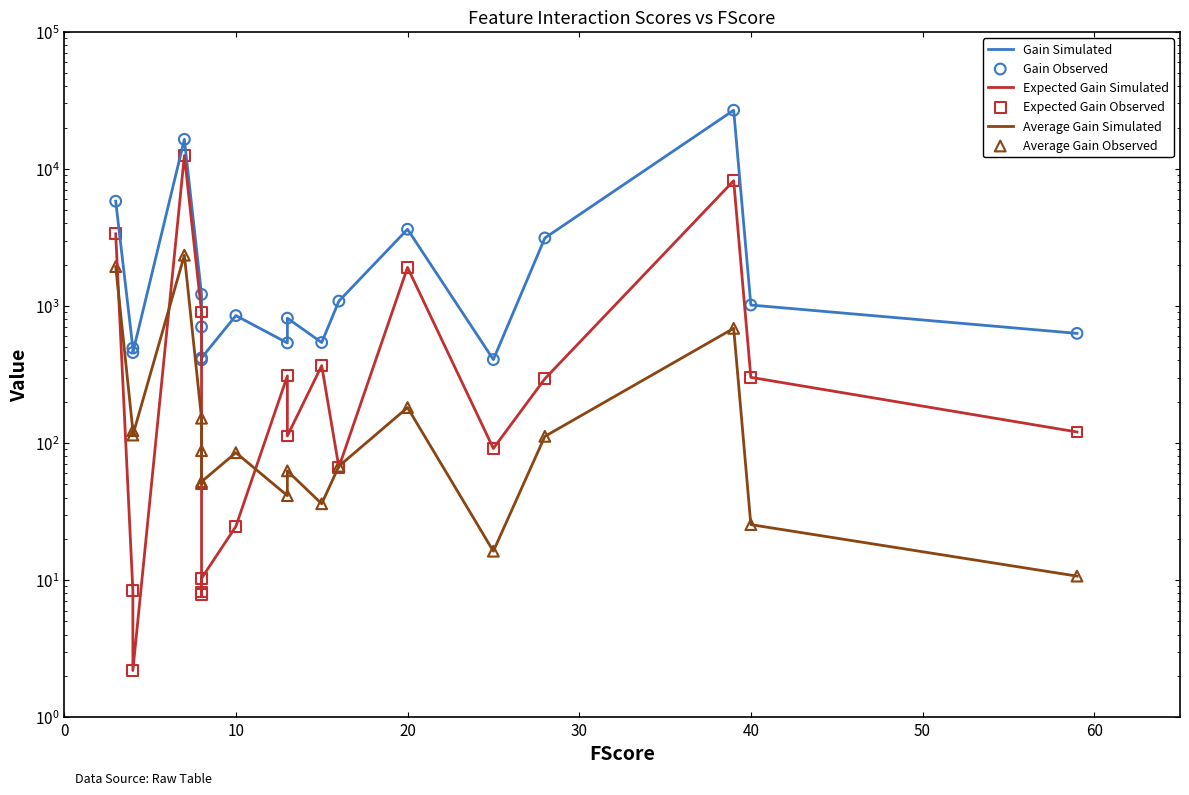

What are all the series names shown in the legend?

Gain Simulated, Expected Gain Simulated, Average Gain Simulated, Gain Observed, Expected Gain Observed, Average Gain Observed